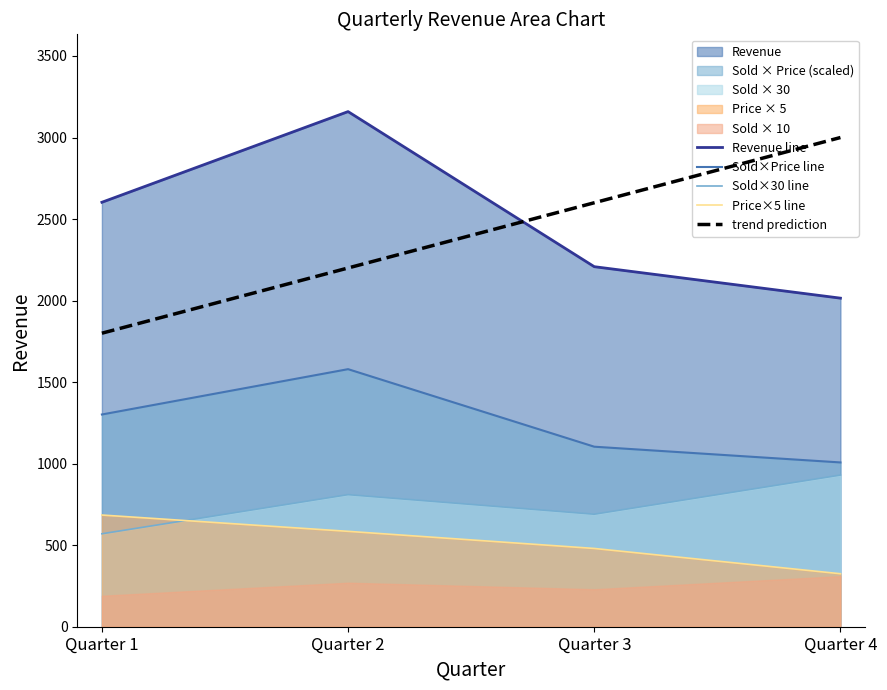

True or false: Price×5 line has more than 2 points higher than both neighbors.

False